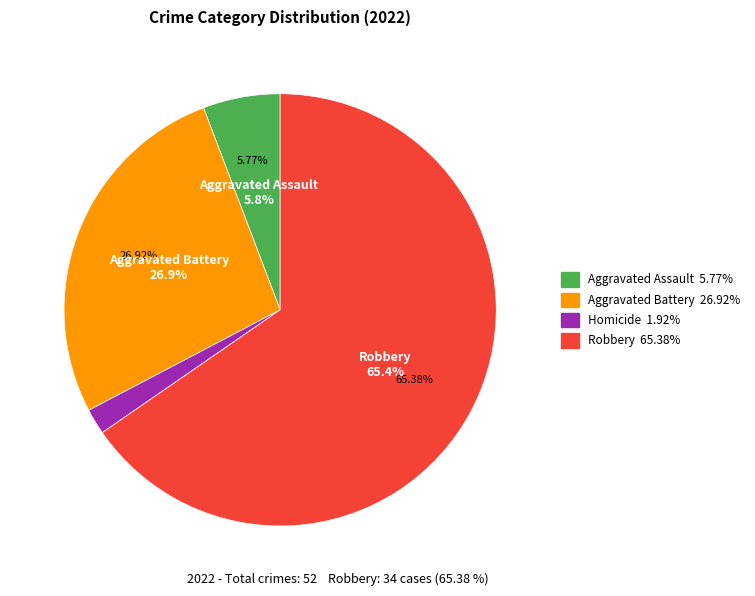

To the nearest percent, what percentage of the pie is Homicide?

2%